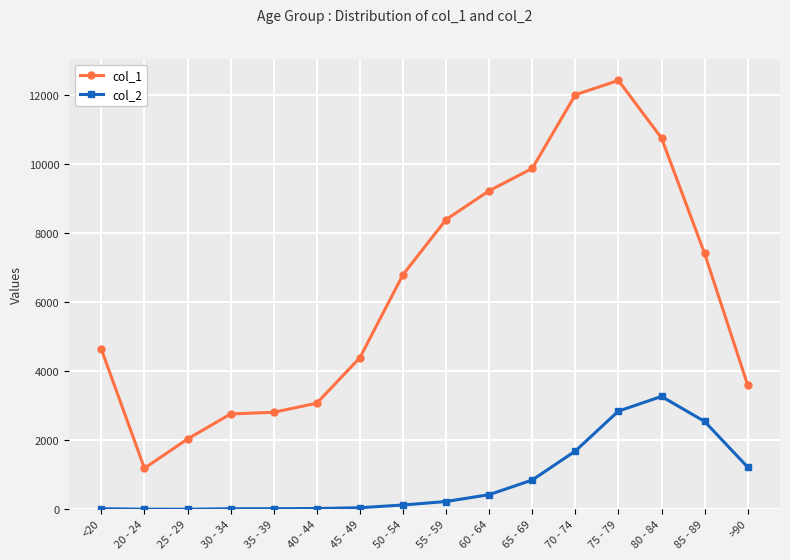

At which label is col_1 closest to 6812?

50 - 54